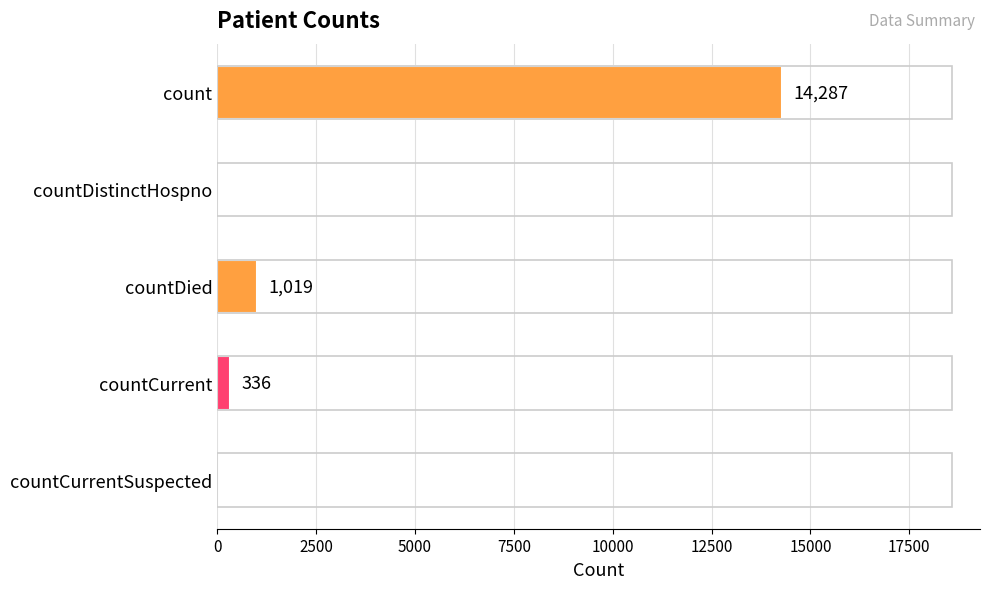

What is the change in value from count to countCurrentSuspected?

-14287